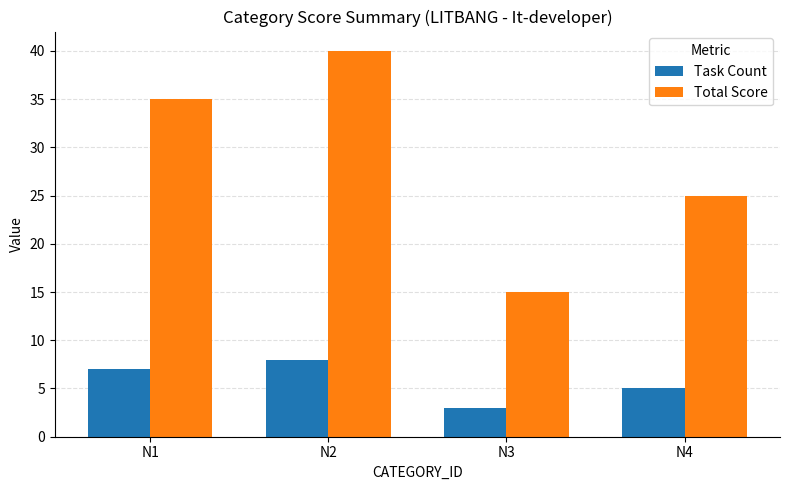

True or false: Task Count has a value of 3 at N3.

True